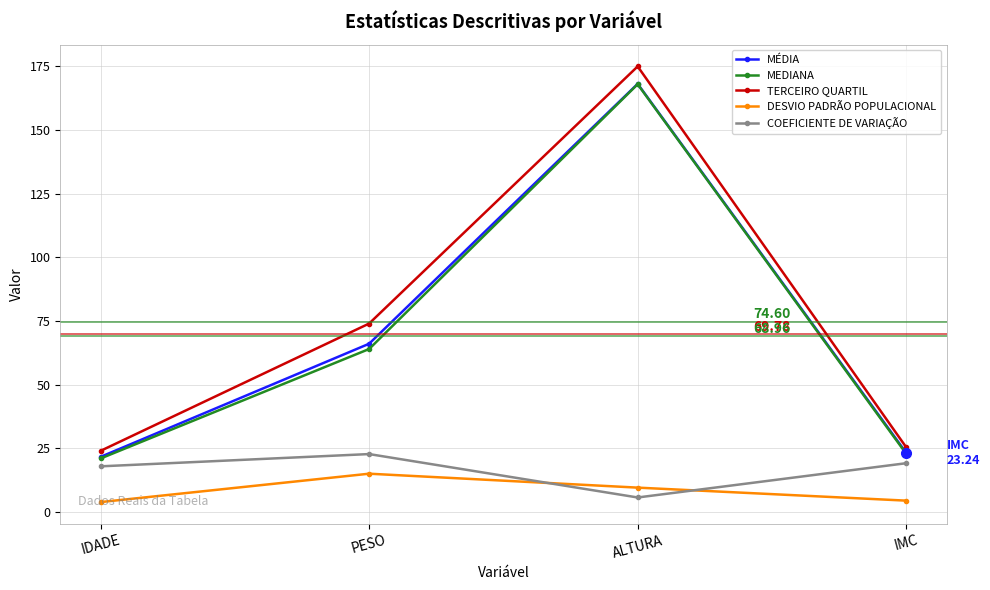

Which series has the largest total across all categories?

TERCEIRO QUARTIL